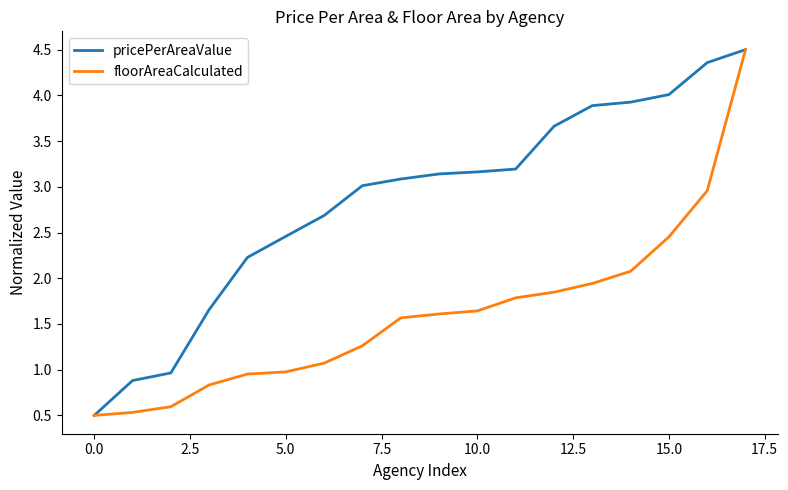

What is the maximum value for pricePerAreaValue?

4.5